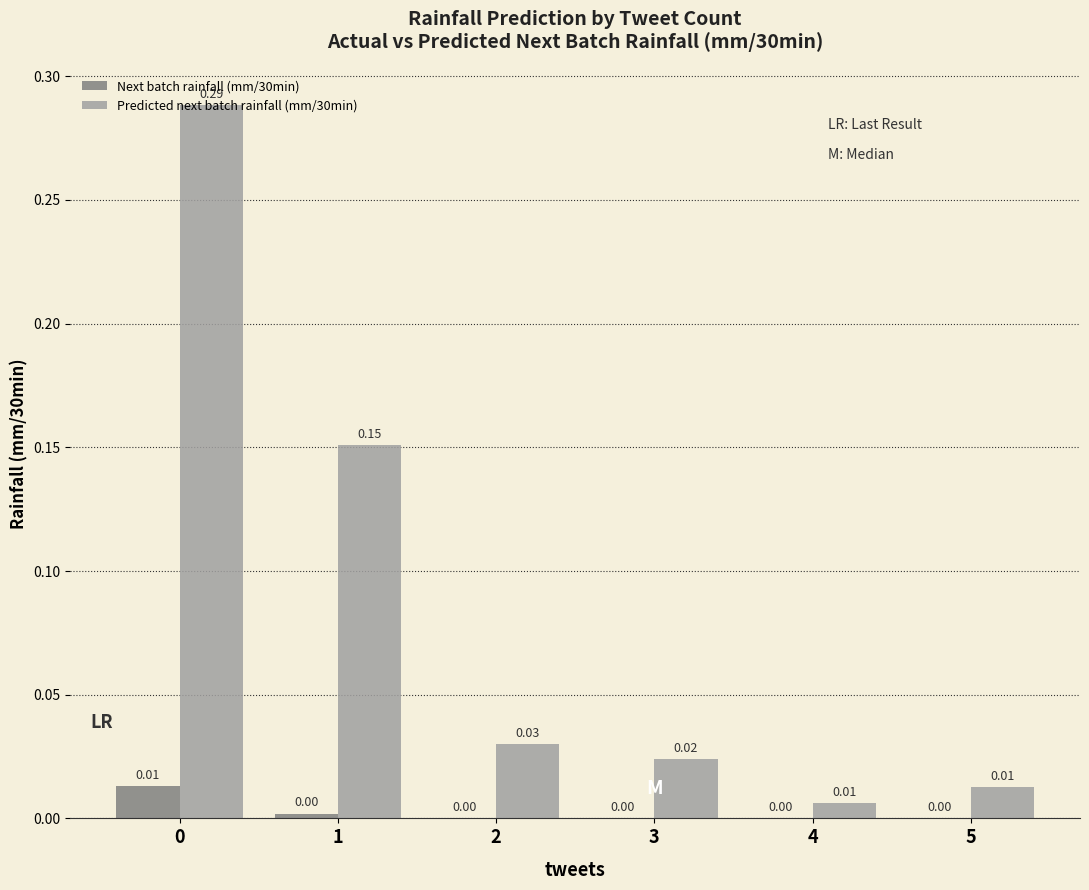

Between 1 and 5, which series saw the biggest shift?

Predicted next batch rainfall (mm/30min)